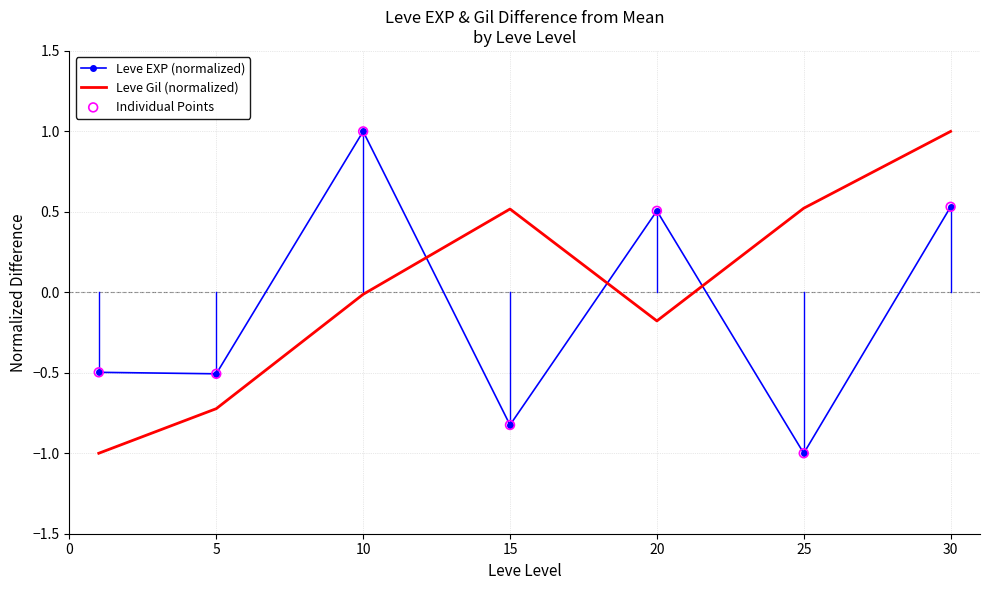

Which series has the largest total across all categories?

Leve Gil (normalized)